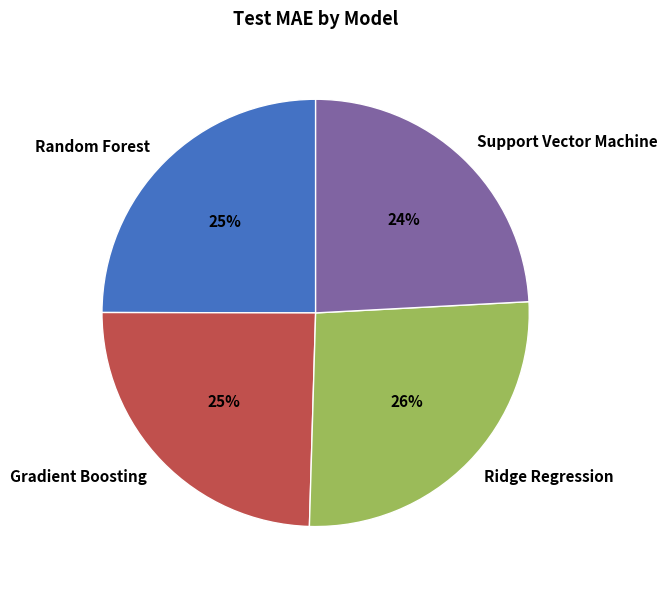

To the nearest percent, what is the difference between the largest and smallest slice percentages?

2%